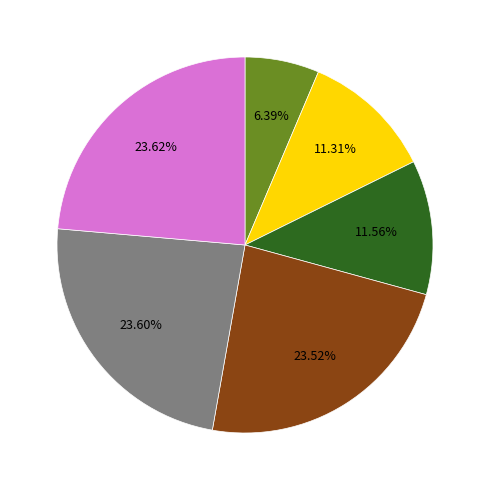

Is there any slice that represents more than half of the pie?

No